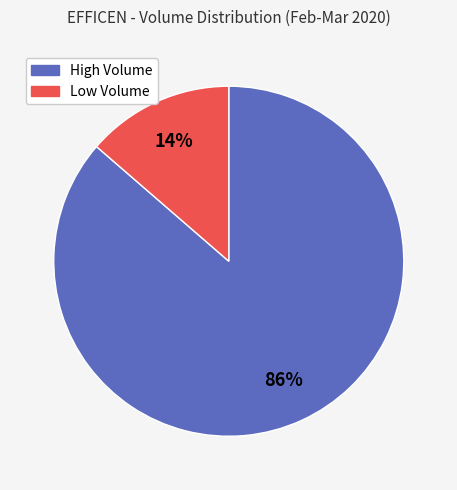

To the nearest percent, what is the average slice percentage?

50%